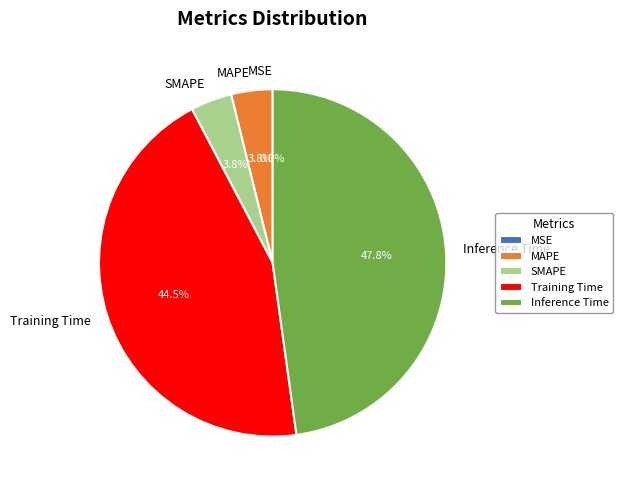

Is Inference Time the majority of the pie?

No